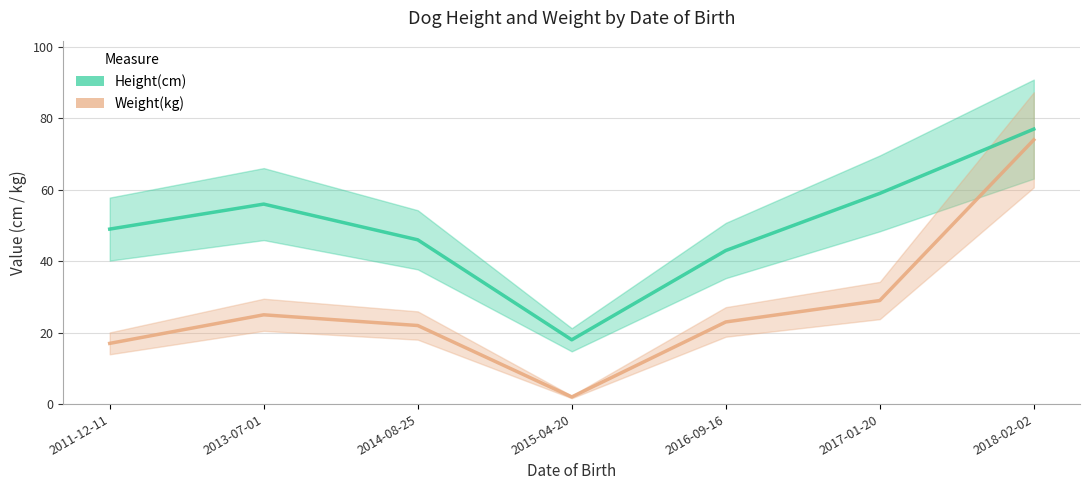

At how many categories does at least one series exceed 48?

4